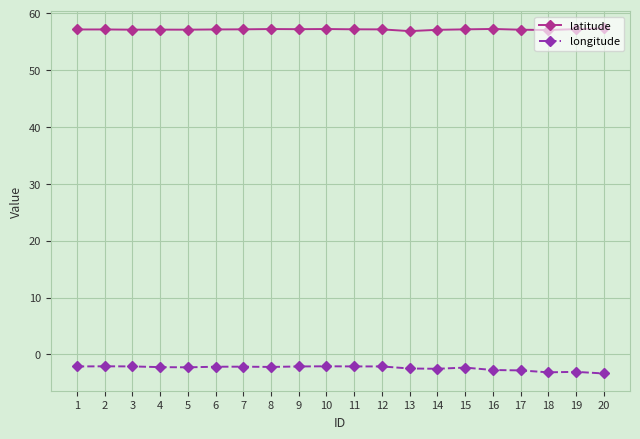

True or false: latitude and longitude cross at least once.

False